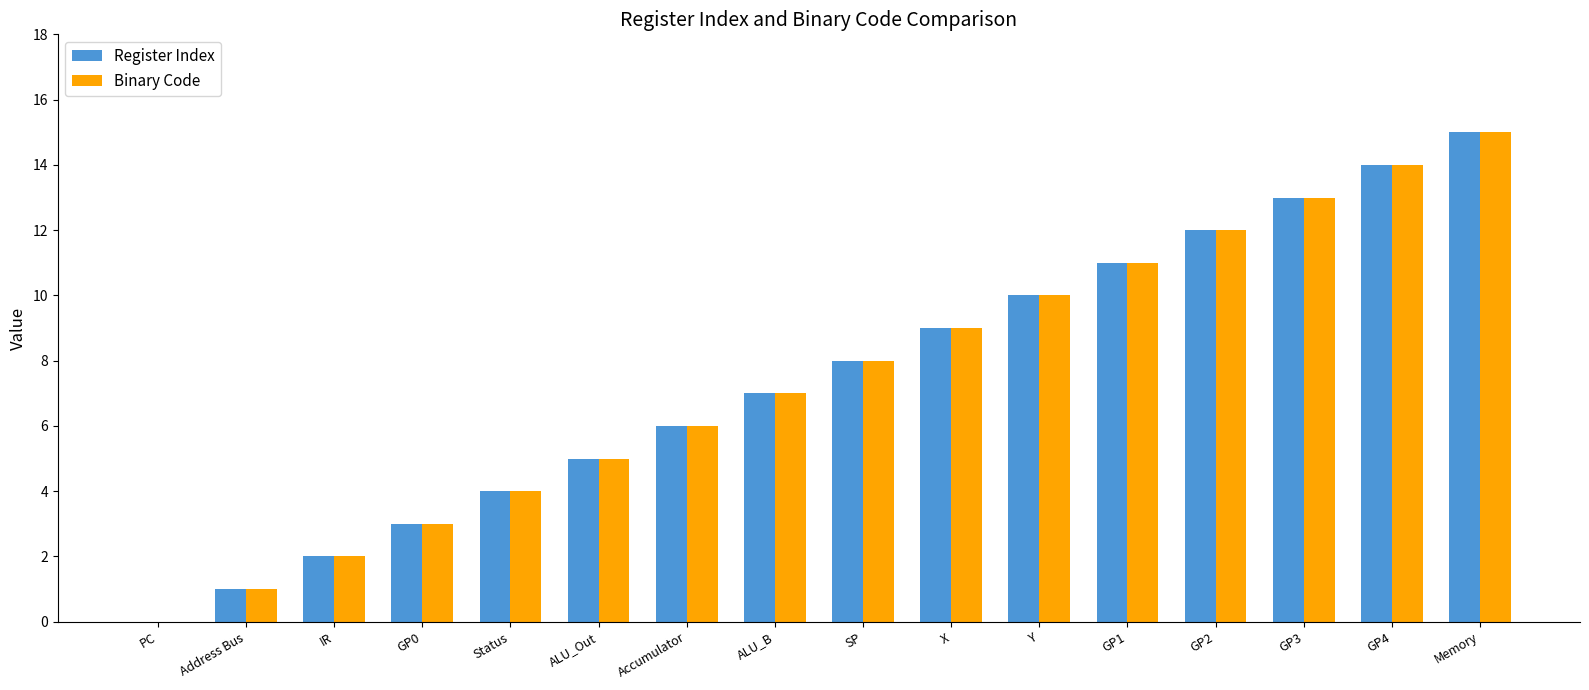

At which category is the sum across all series the highest?

Memory